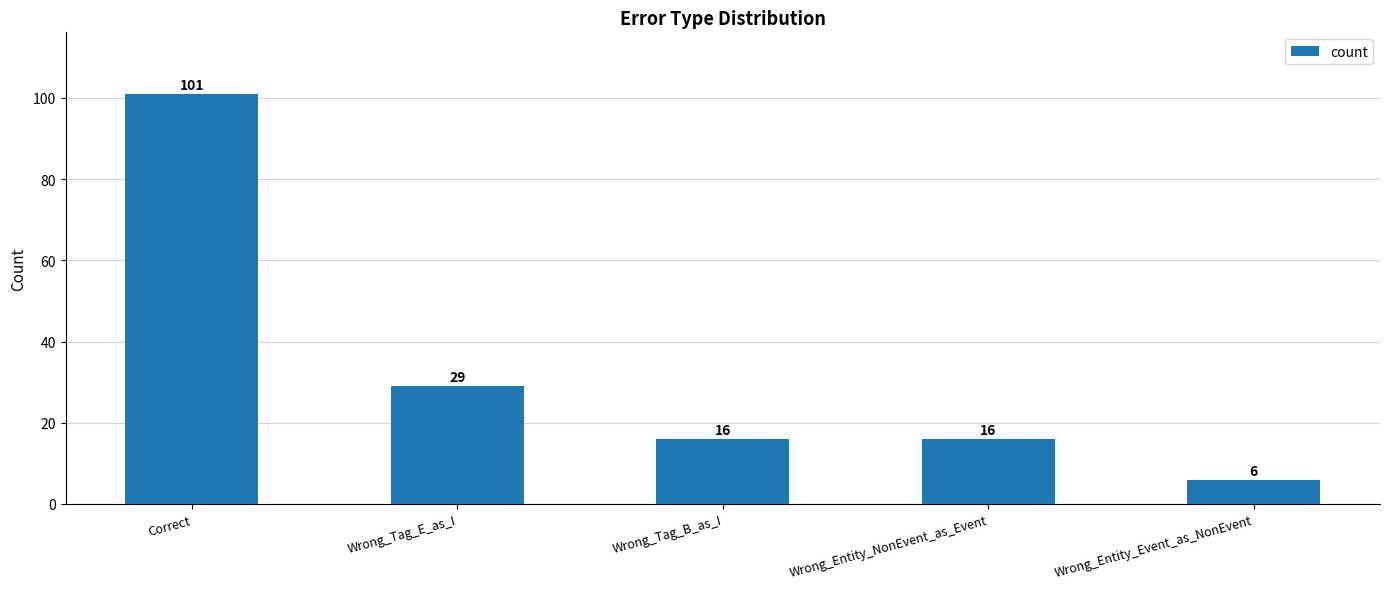

Between Wrong_Tag_E_as_I and Wrong_Entity_NonEvent_as_Event, which is larger?

Wrong_Tag_E_as_I